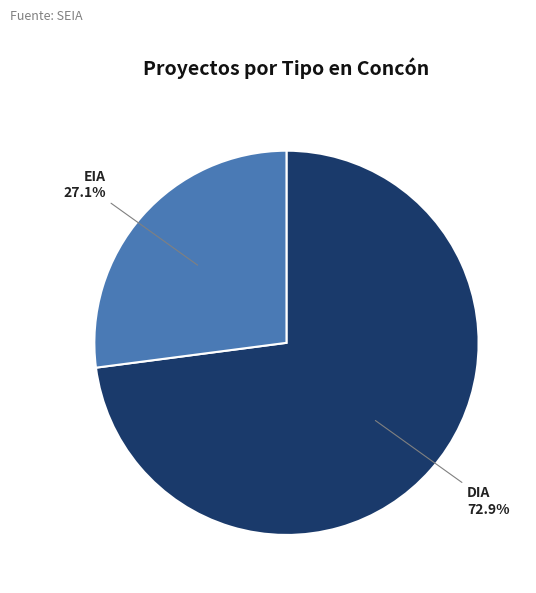

Is there any slice that represents more than half of the pie?

Yes